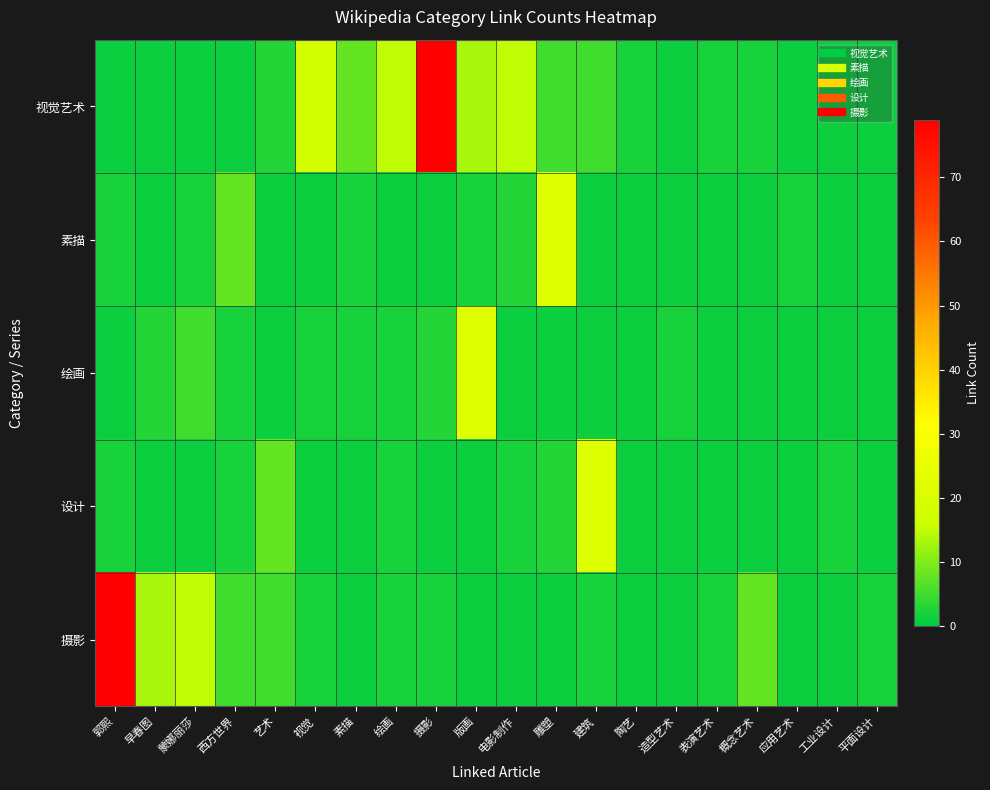

What is the smallest value displayed?

1